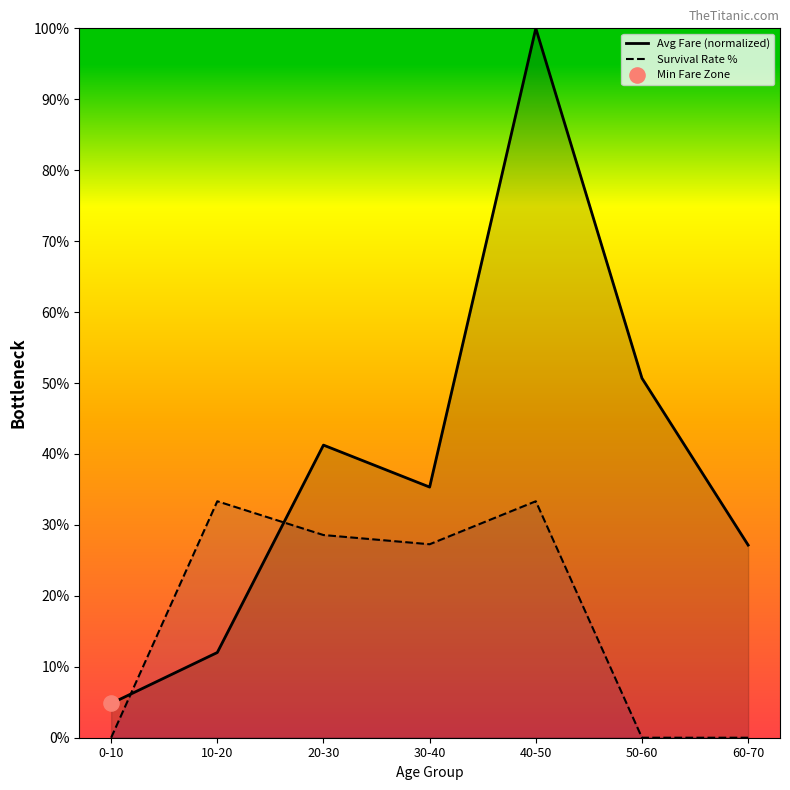

Is the value of Avg Fare (normalized) at 10-20 greater than the value of Survival Rate % at 20-30?

No